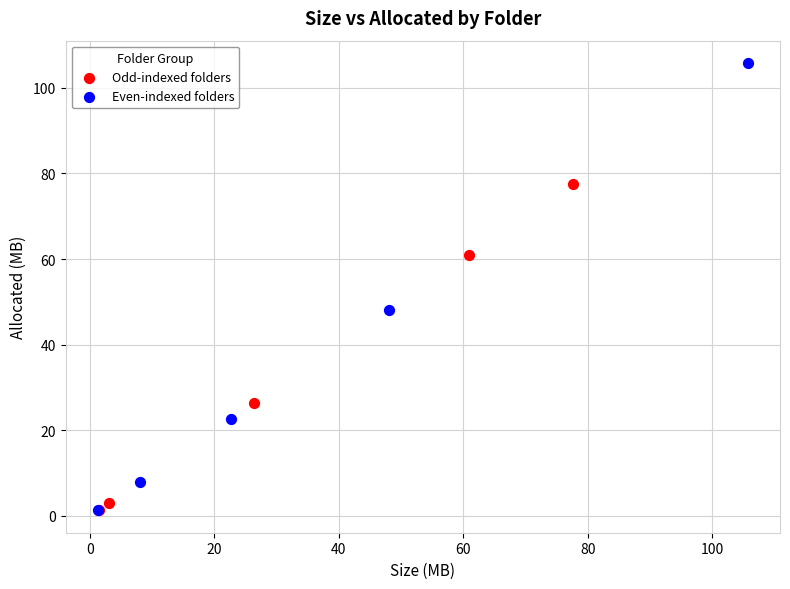

Which series reaches the maximum Y coordinate?

Even-indexed folders